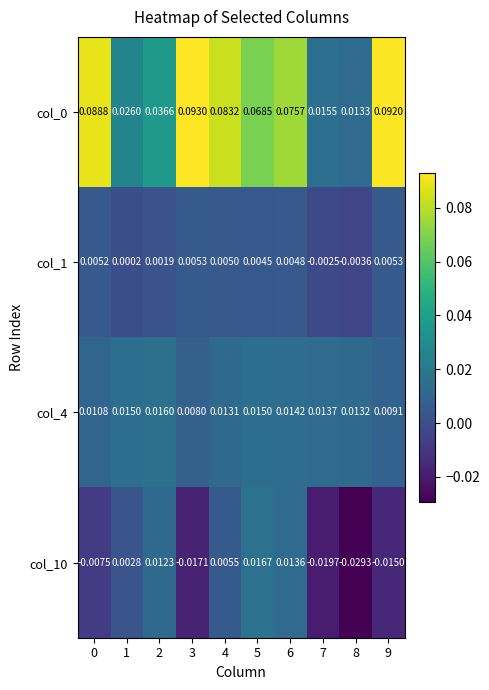

Is the value of col_0 at 4 greater than the value of col_1 at 0?

Yes